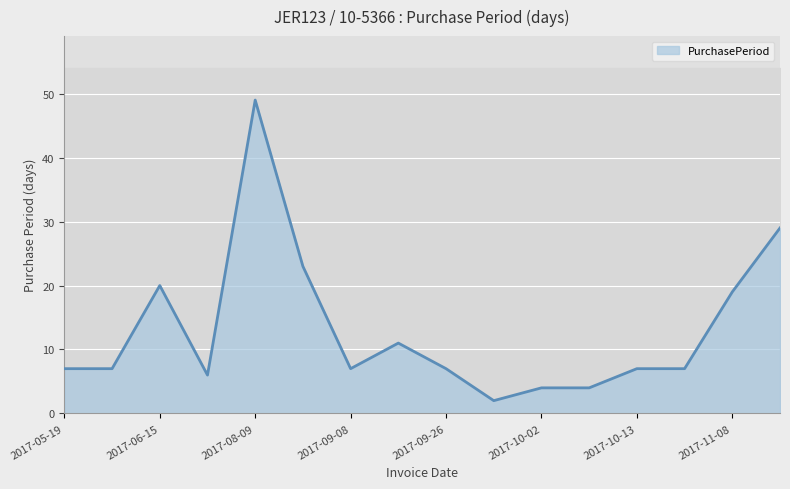

What is the value of the 3rd point from the left?

20